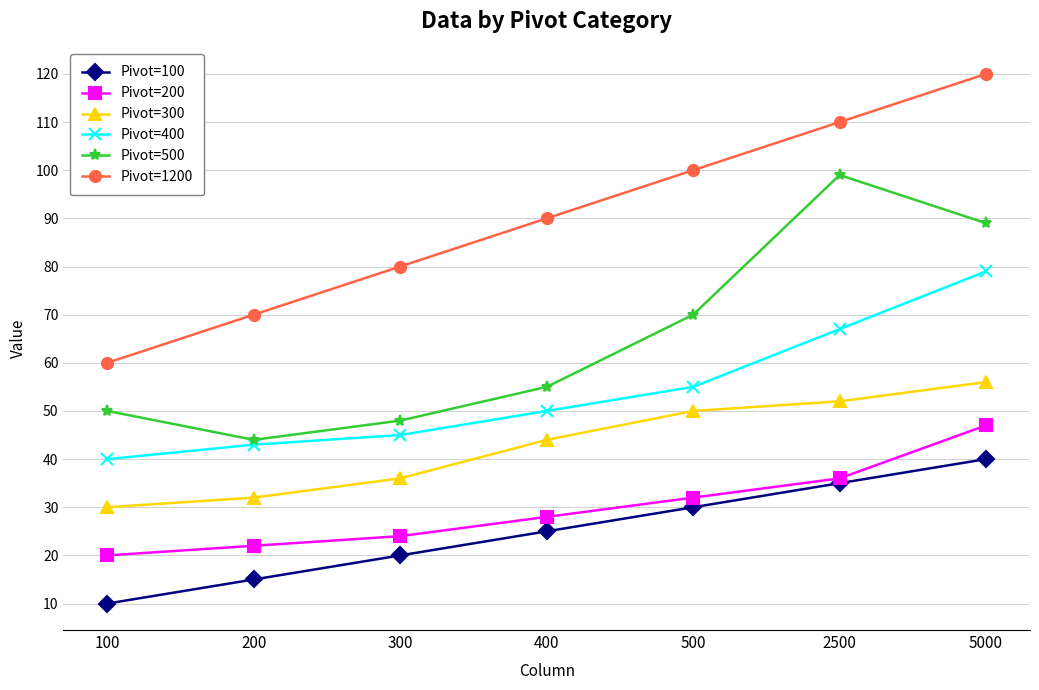

Is it true that Pivot=500 equals 41 at 500?

False